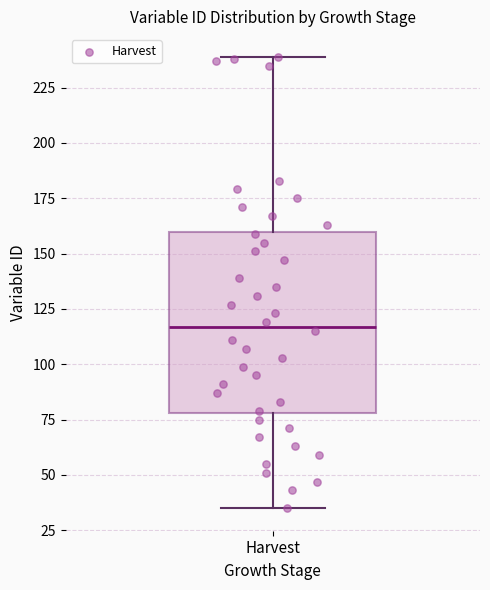

Where is the upper edge of the box for Harvest on the y-axis? The values are not printed on the chart, so give them approximately, as read against the axis.

160